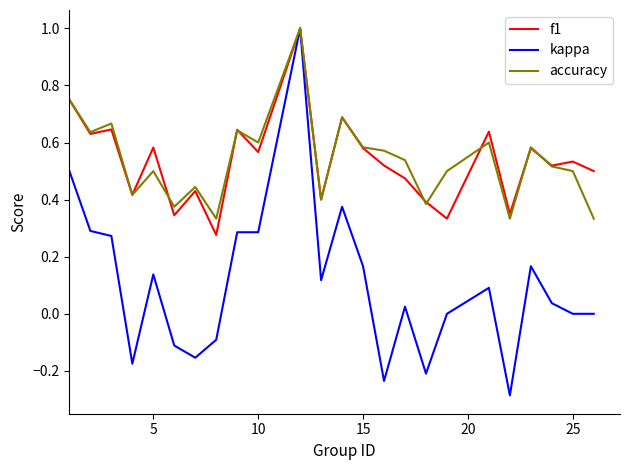

Is this an area chart (filled region under the line)?

No